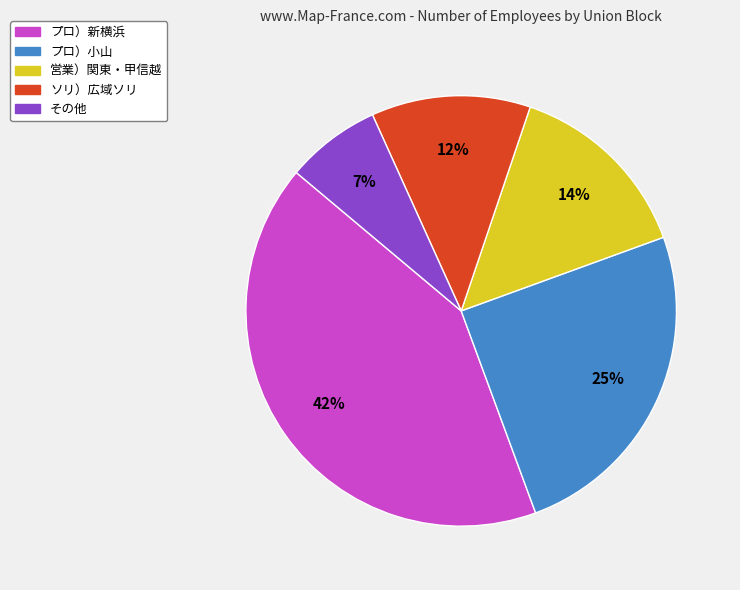

To the nearest percent, what is the combined percentage of プロ）新横浜 and その他?

49%